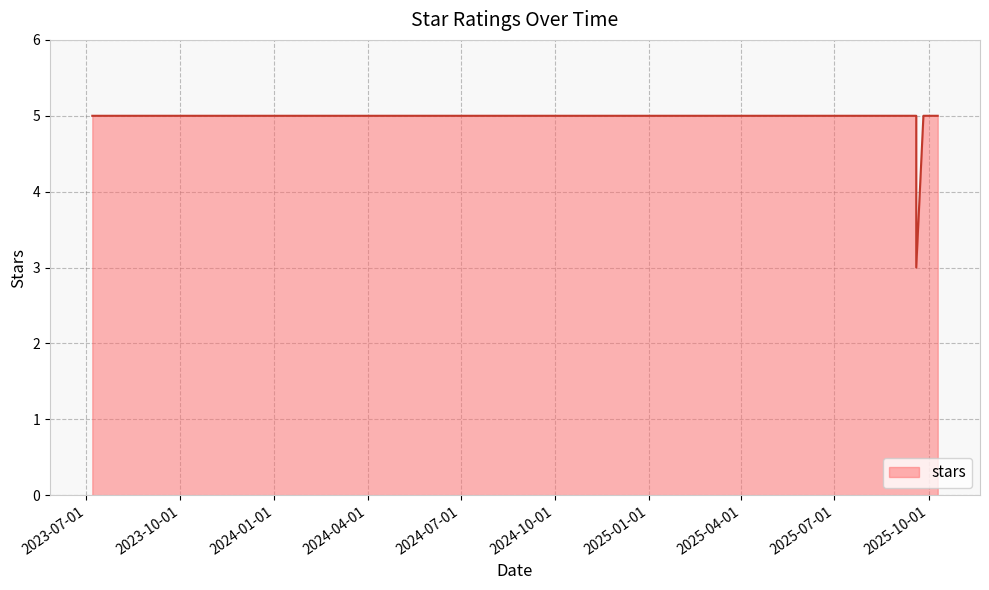

How many points are lower than both their immediate neighbors (excluding endpoints)?

1